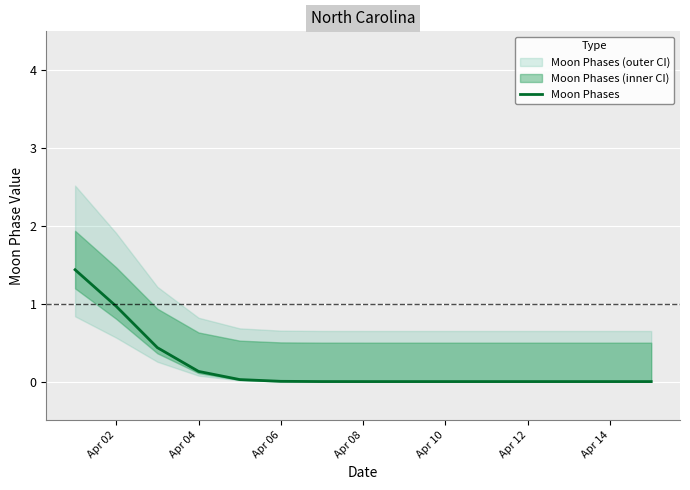

How many distinct data groups are displayed?

1